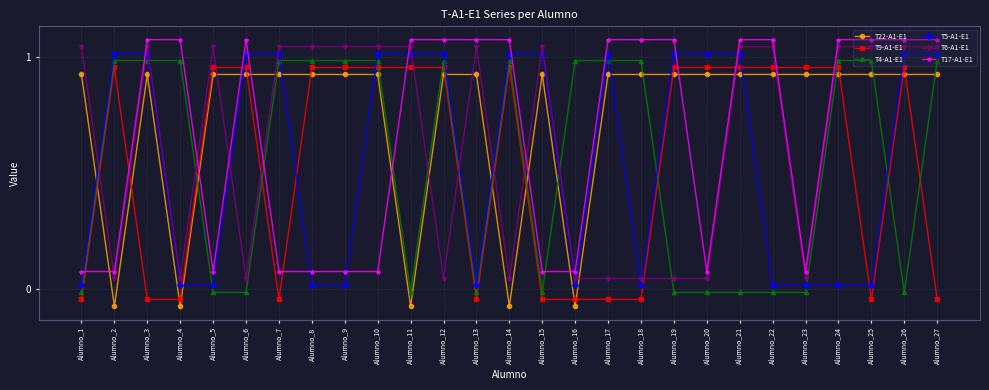

Where does the T4-A1-E1 series first go above 0?

Alumno_2